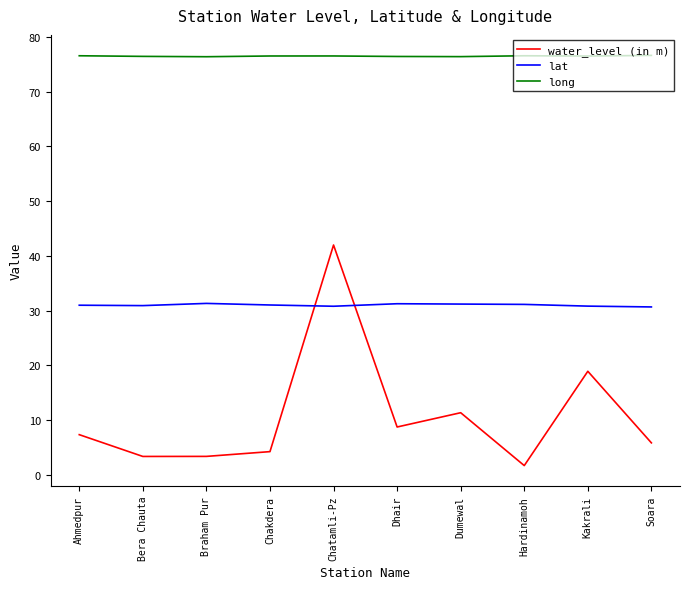

What value does the lat series have at Kakrali?

30.8